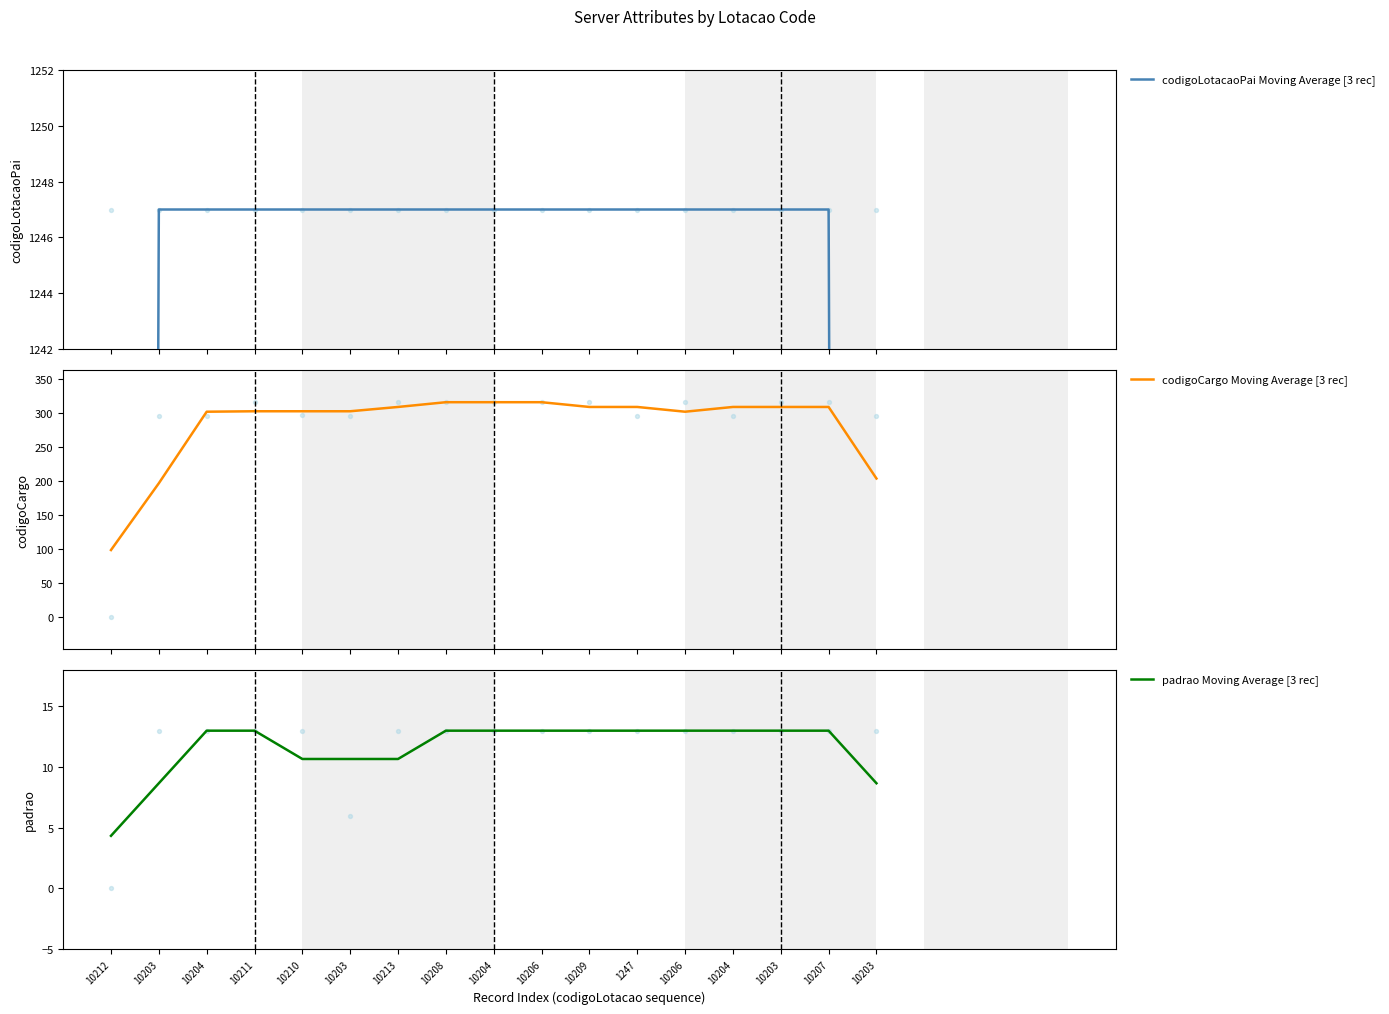

At how many categories does at least one series exceed 989?

15